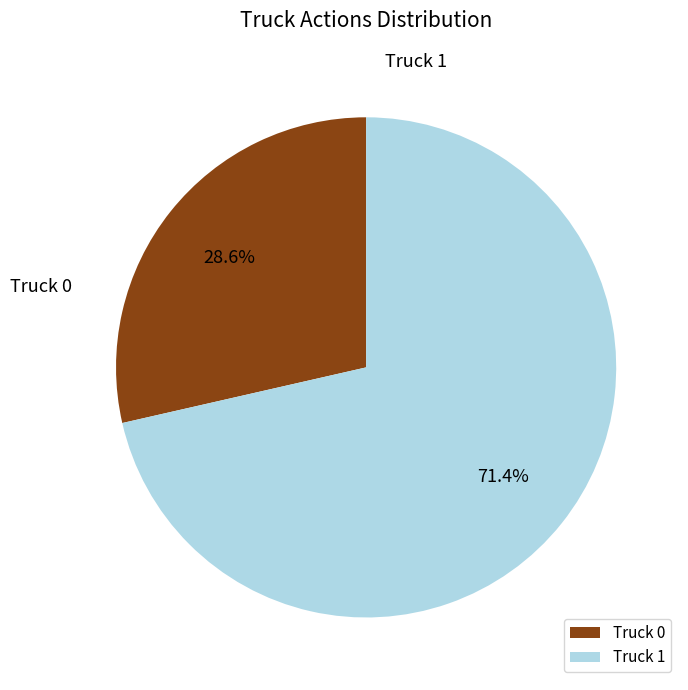

The Truck 0 slice represents 37% of the pie. True or false?

False